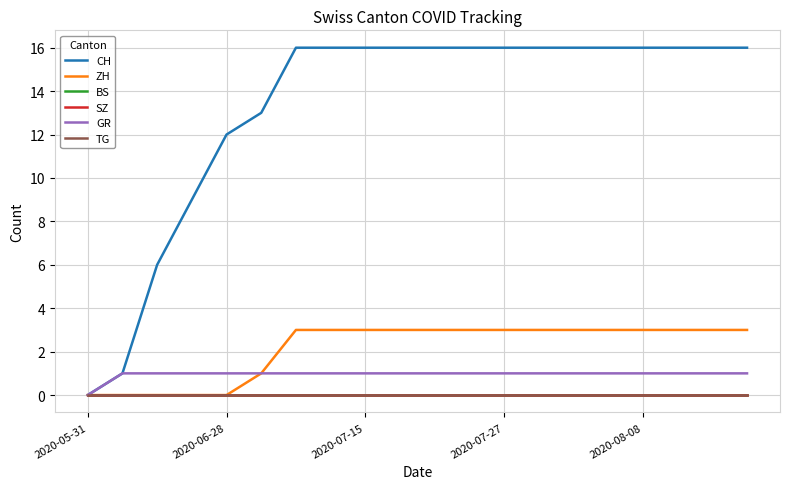

Is this an area chart (filled region under the line)?

No